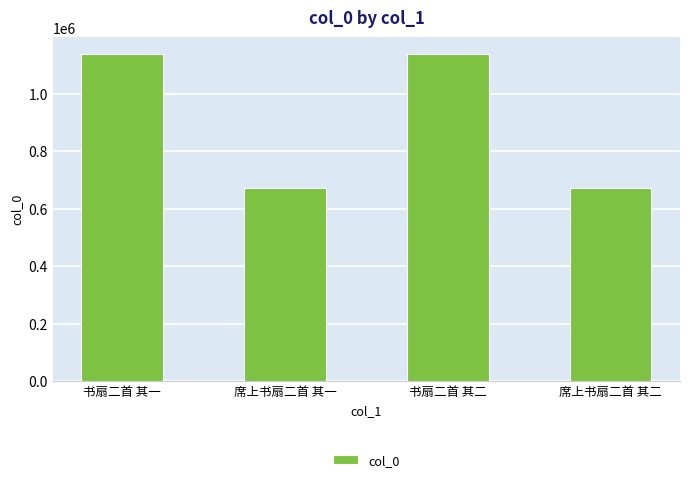

What is the sum of the values at 书扇二首 其二 and 席上书扇二首 其二?

1814819